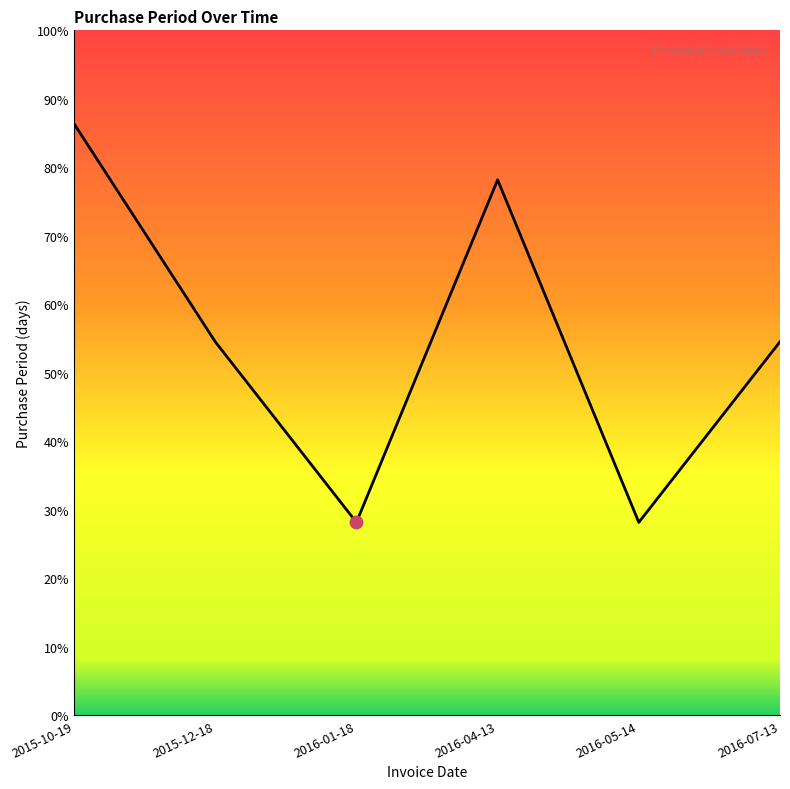

Which has a higher value, 2016-04-13 or 2016-07-13?

2016-04-13